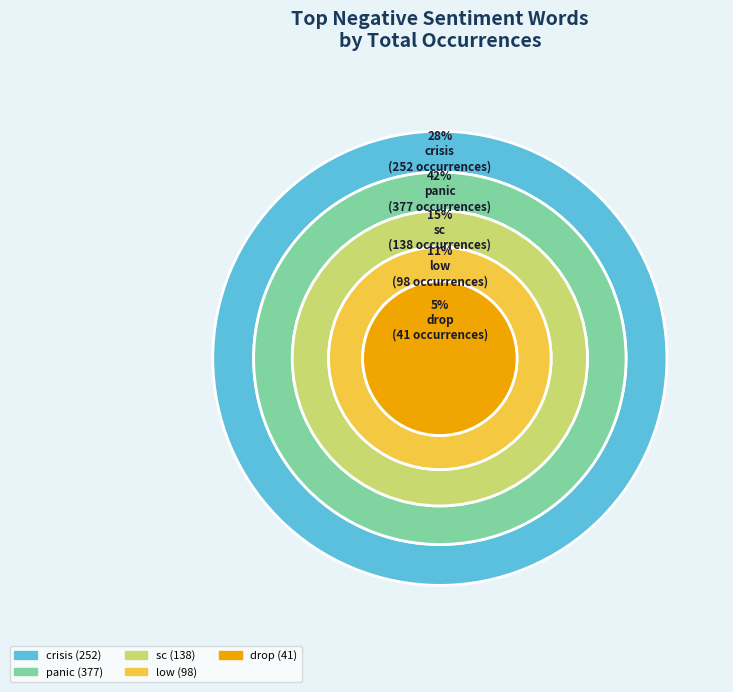

Between panic and sc, which is larger?

panic